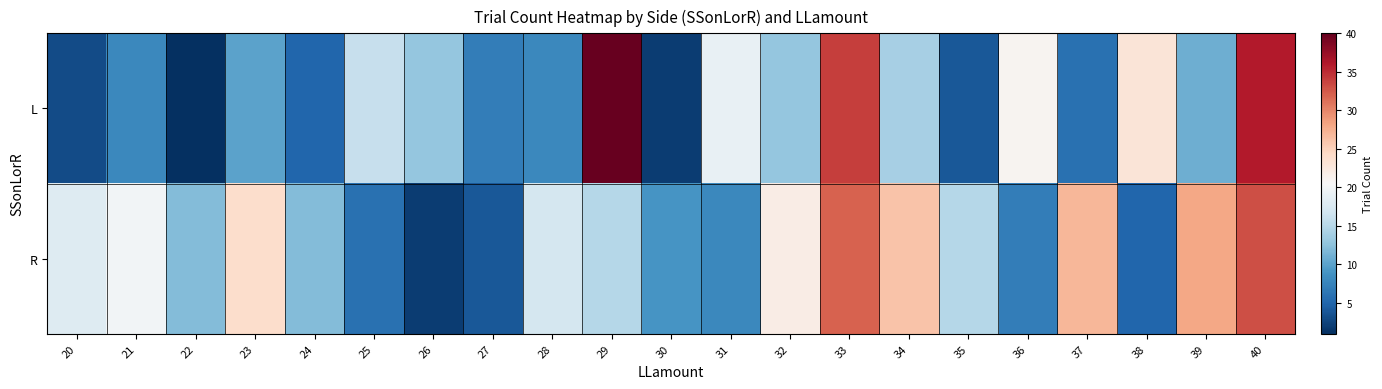

Which series has the largest total across all categories?

R